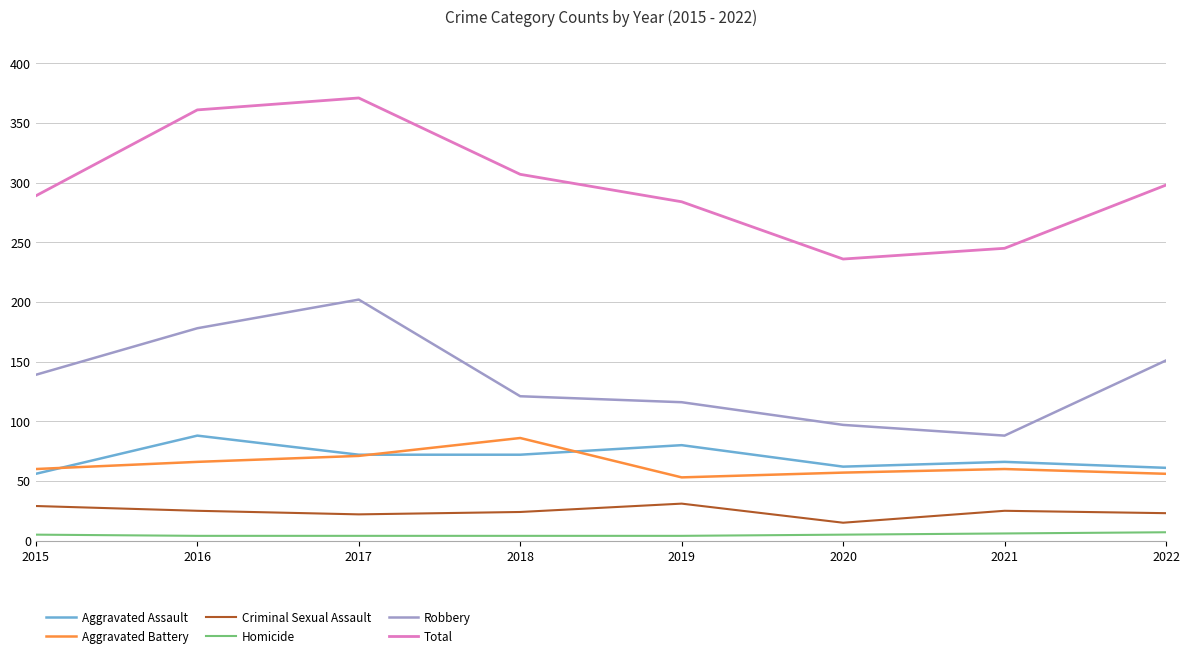

True or false: Criminal Sexual Assault and Aggravated Battery cross at least once.

False